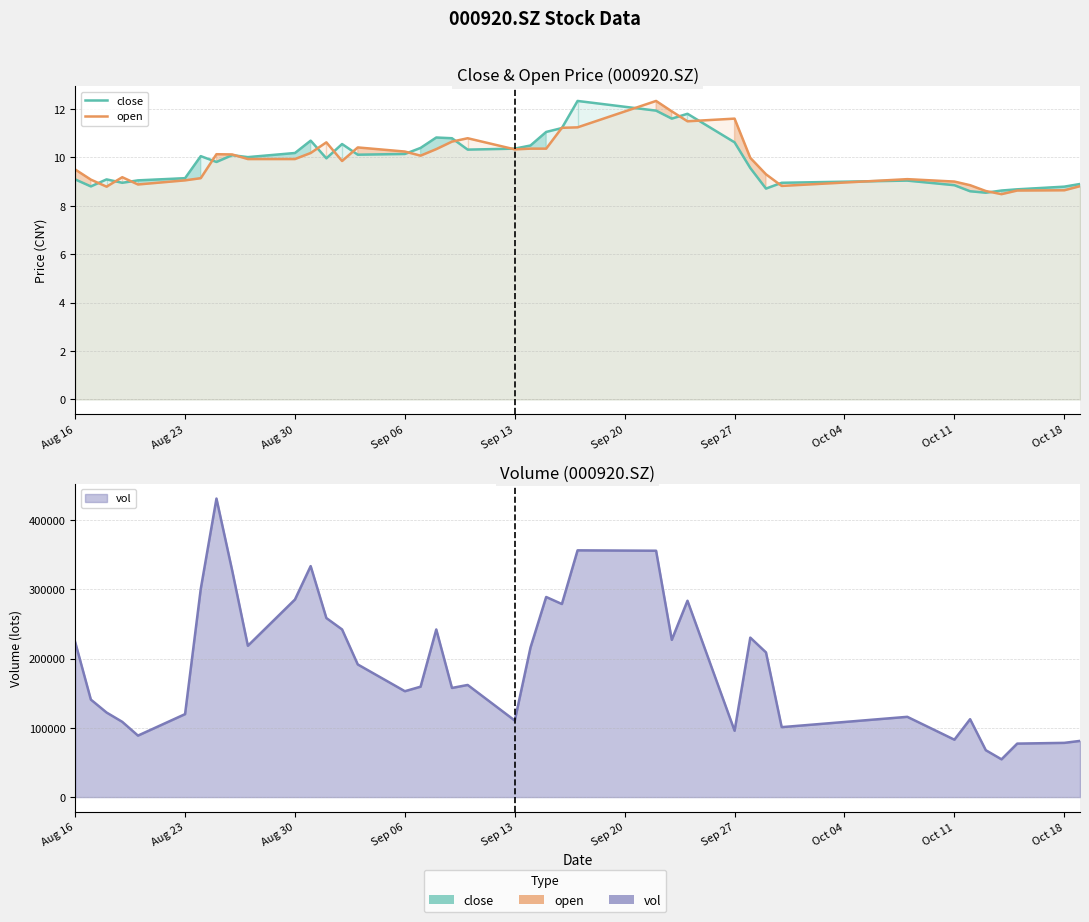

What is the average value of the close series?

9.9